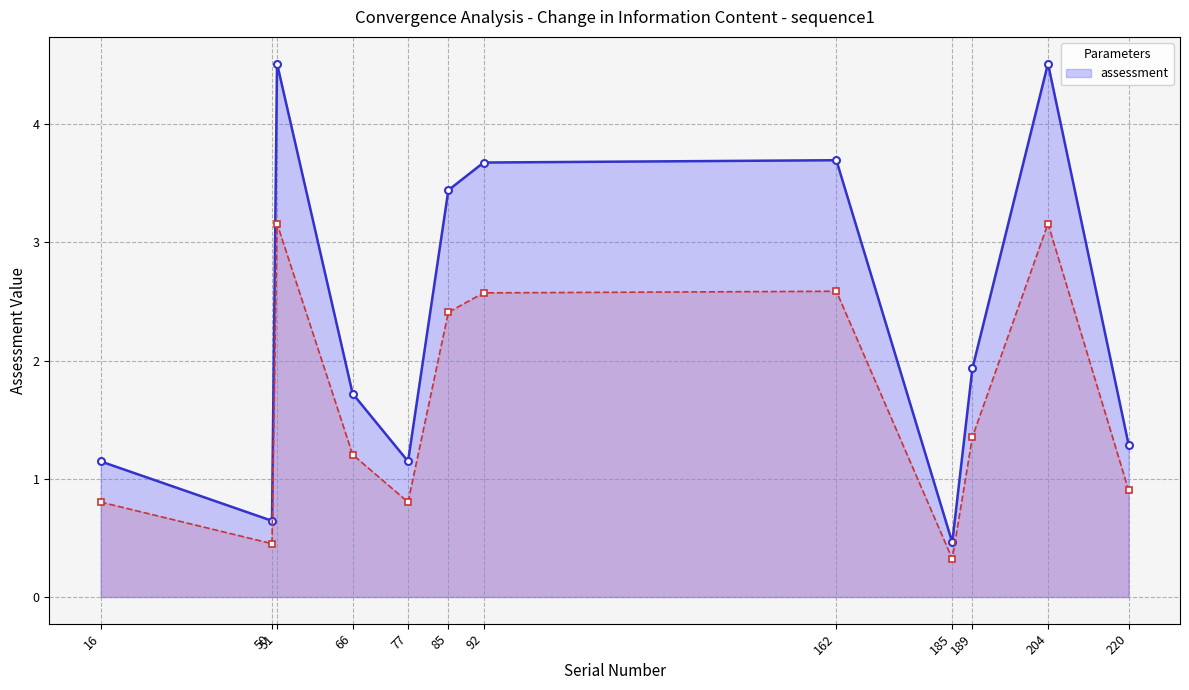

Count the number of values greater than 1.

10